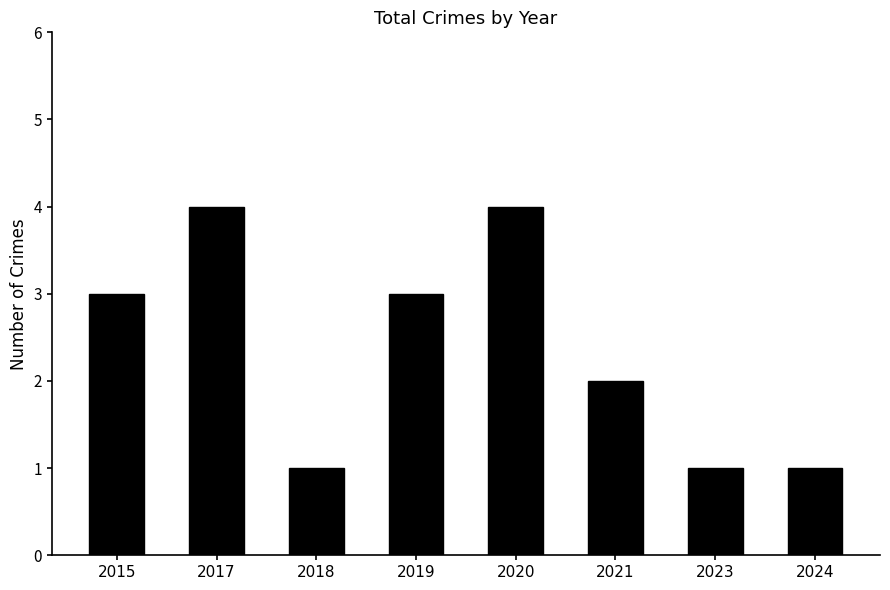

What is the value of the 2nd bar from the left?

4